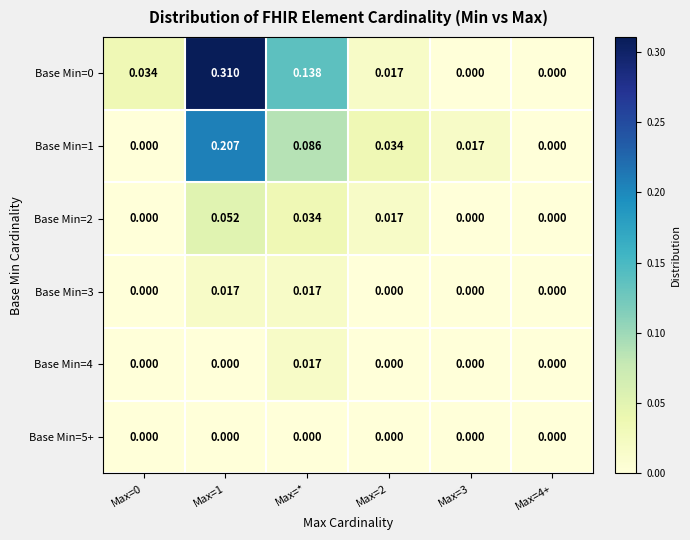

Is the value of Base Min=0 at Max=1 greater than the value of Base Min=4 at Max=*?

Yes